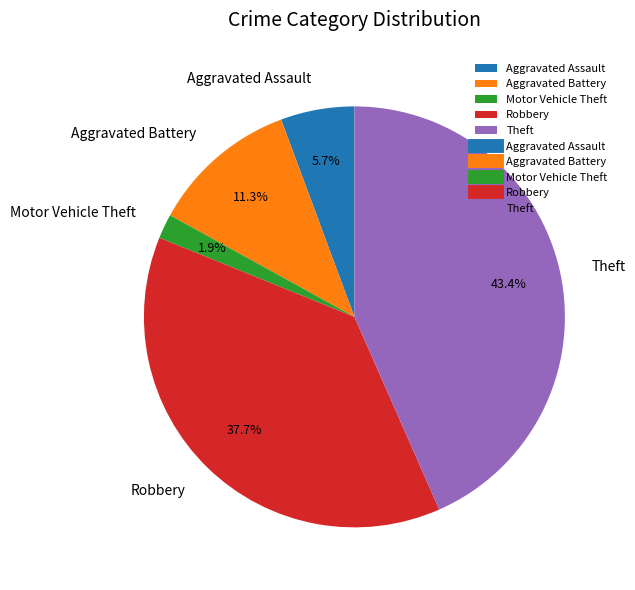

To the nearest percent, what is the average slice percentage?

20%